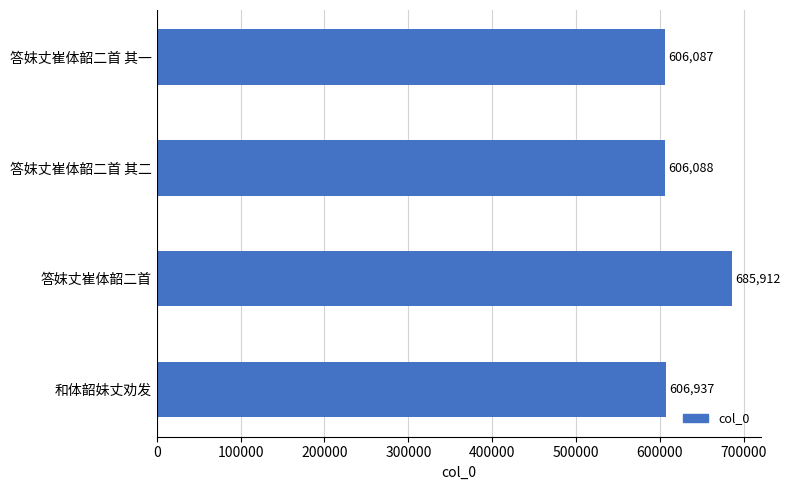

What is the sum of all values?

2505024